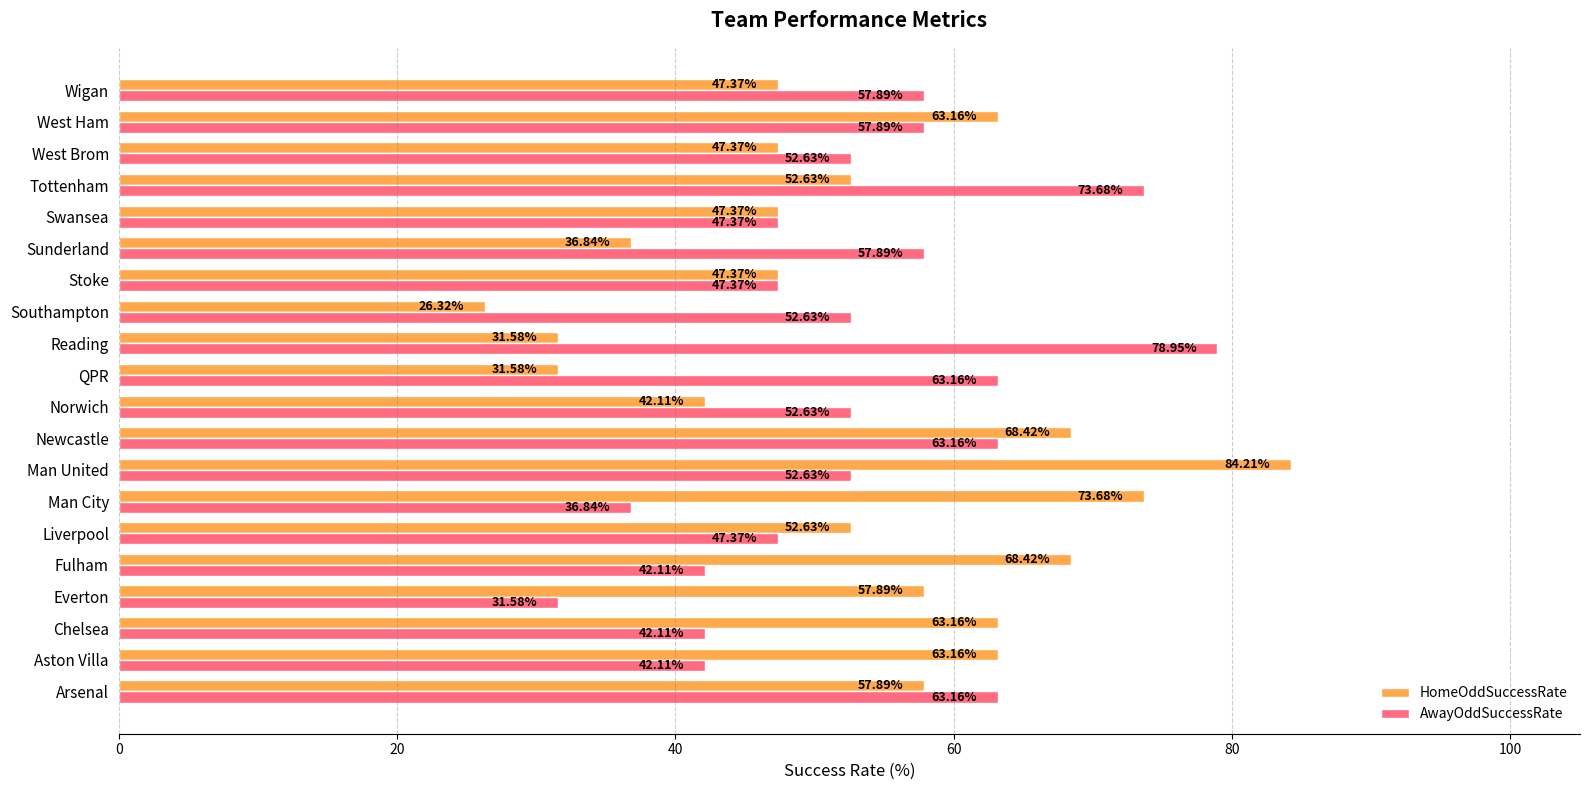

Which series changed the most between Man United and Southampton?

HomeOddSuccessRate